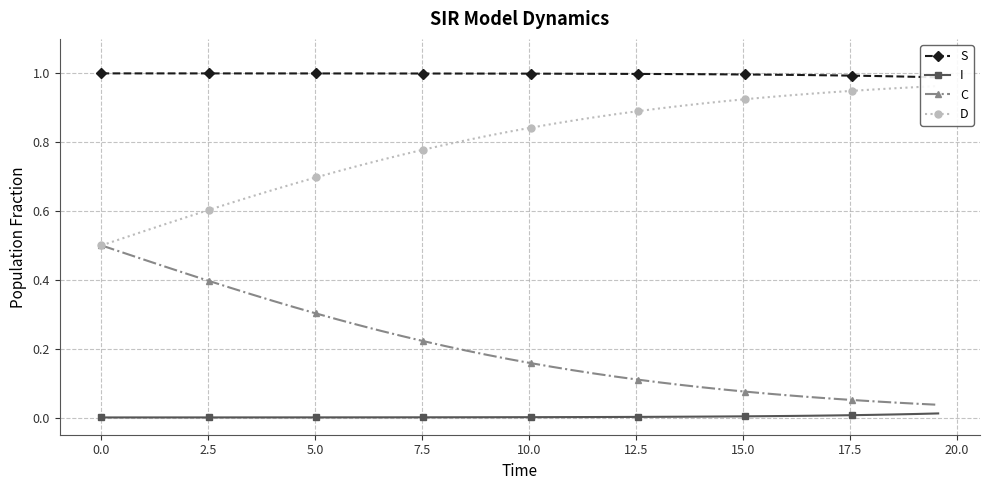

What is the highest value of the D series?

1.0